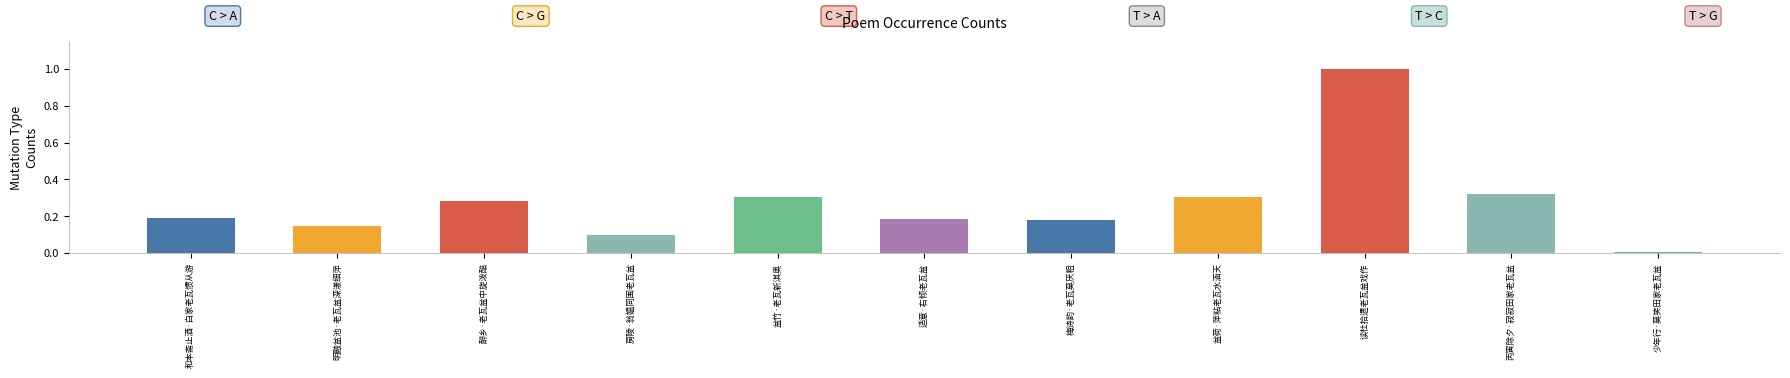

How many series are shown in this chart?

1